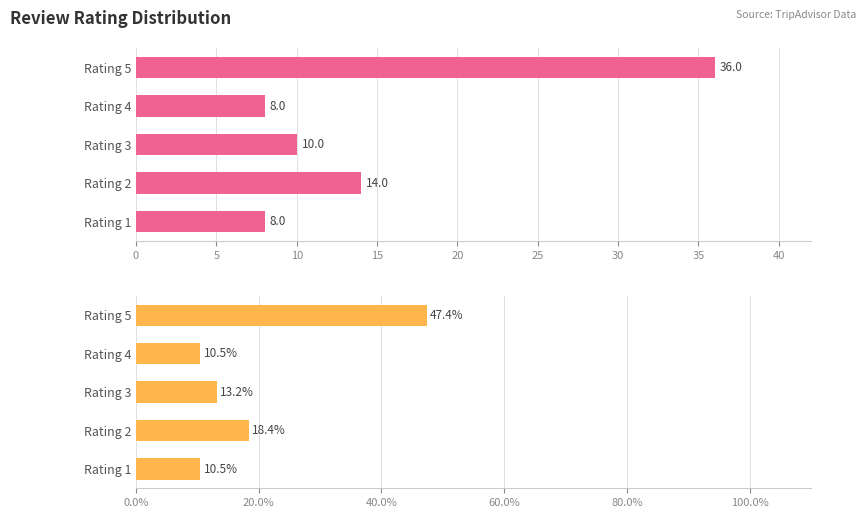

What is the value of the Percent bar at the 5th from the left?

47.4